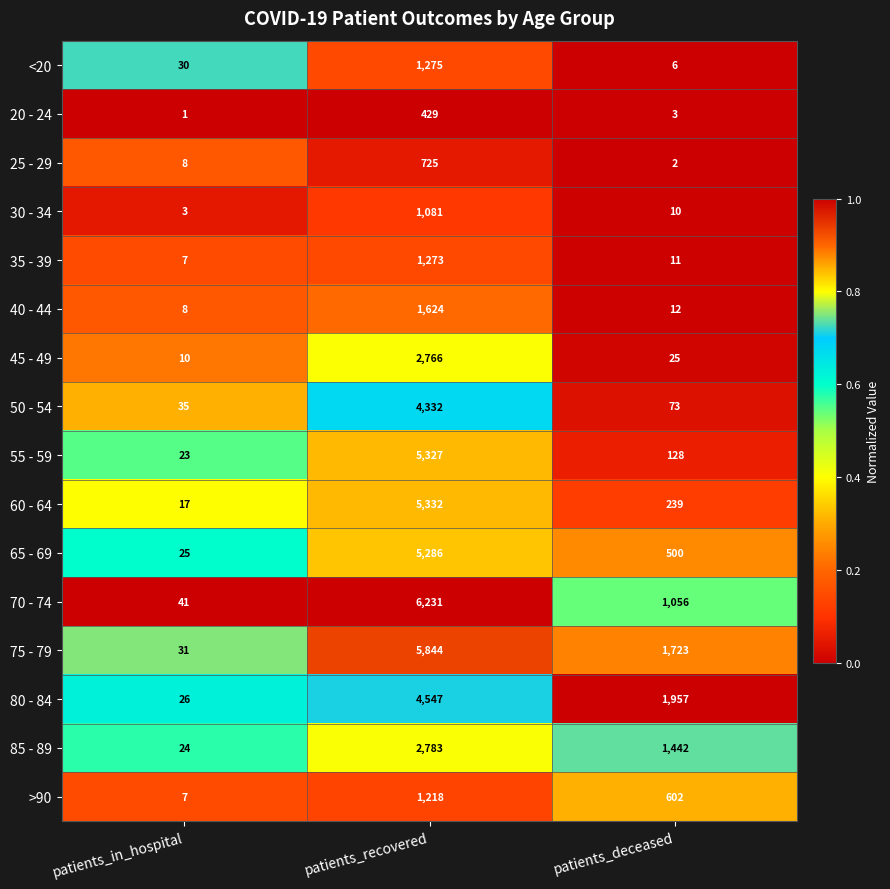

Which series has the widest spread of values?

70 - 74